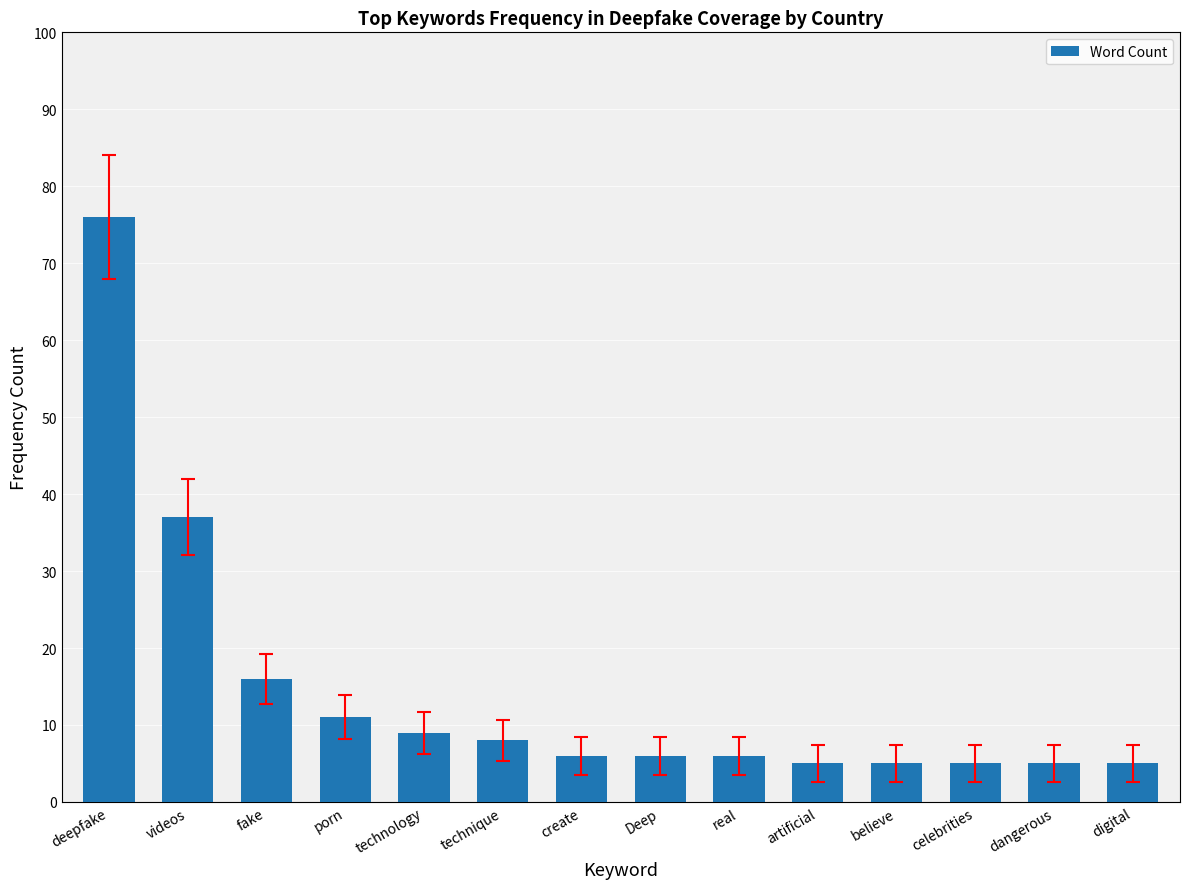

What is the smallest value displayed?

5